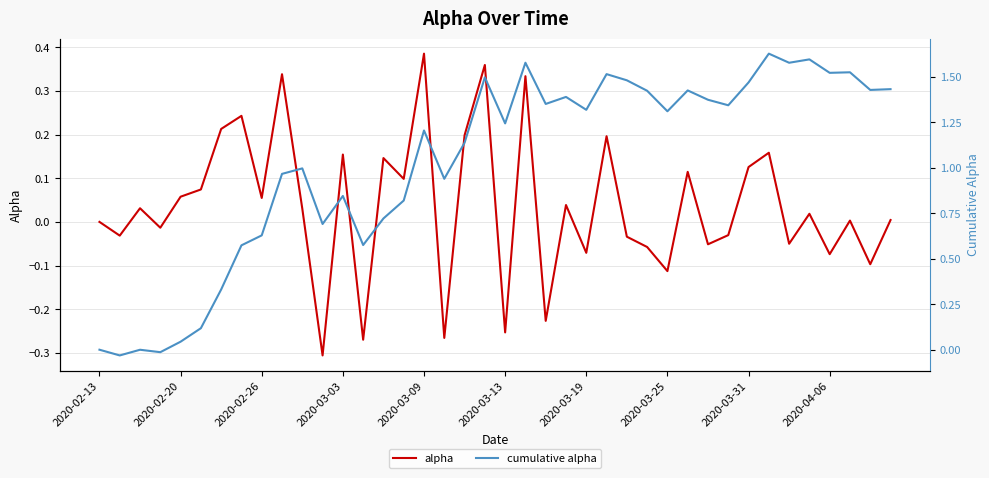

Reading right to left, list all the values displayed in this chart.

alpha: 0.0	-0.1	0.0	-0.1	0.0	-0.1	0.2	0.1	-0.0	-0.1	0.1	-0.1	-0.1	-0.0	0.2	-0.1	0.0	-0.2	0.3	-0.3	0.4	0.2	-0.3	0.4	0.1	0.1	-0.3	0.2	-0.3	0.0	0.3	0.1	0.2	0.2	0.1	0.1	-0.0	0.0	-0.0	0.0
cumulative alpha: 1.4	1.4	1.5	1.5	1.6	1.6	1.6	1.5	1.3	1.4	1.4	1.3	1.4	1.5	1.5	1.3	1.4	1.4	1.6	1.2	1.5	1.1	0.9	1.2	0.8	0.7	0.6	0.8	0.7	1.0	1.0	0.6	0.6	0.3	0.1	0.0	-0.0	-0.0	-0.0	0.0